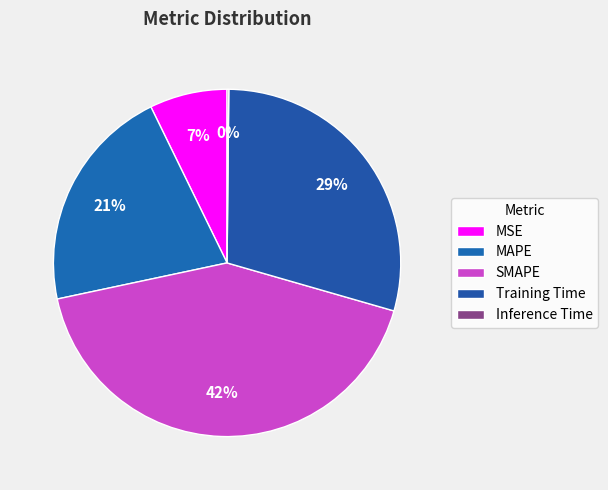

To the nearest percent, what portion does MAPE represent?

21%